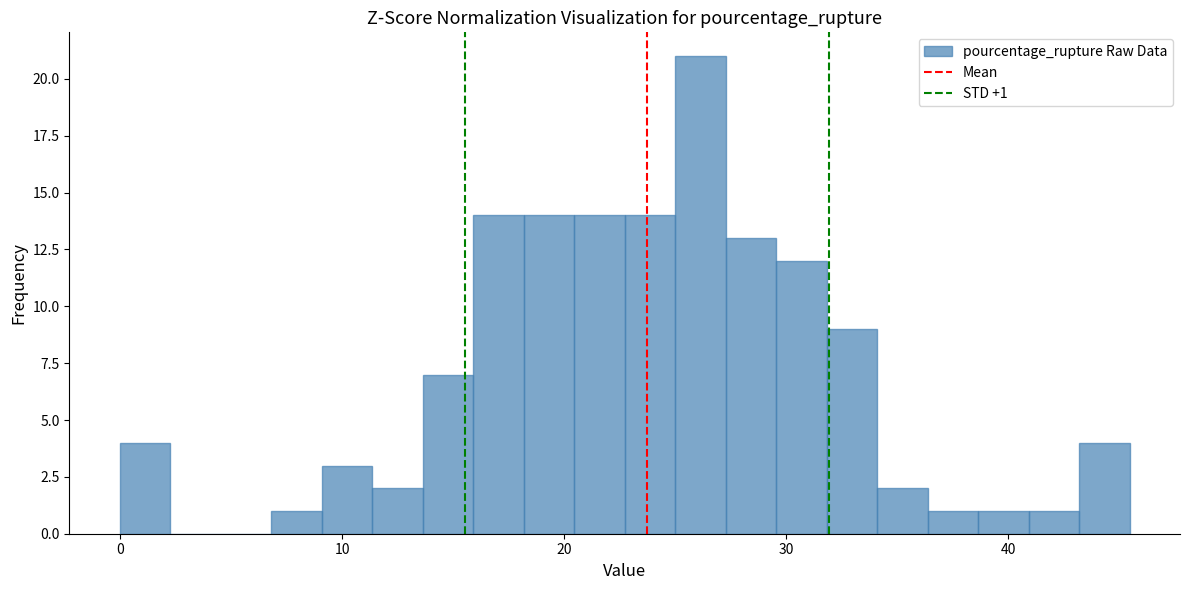

Read against the x-axis, roughly where is the centre of the tallest bar?

26